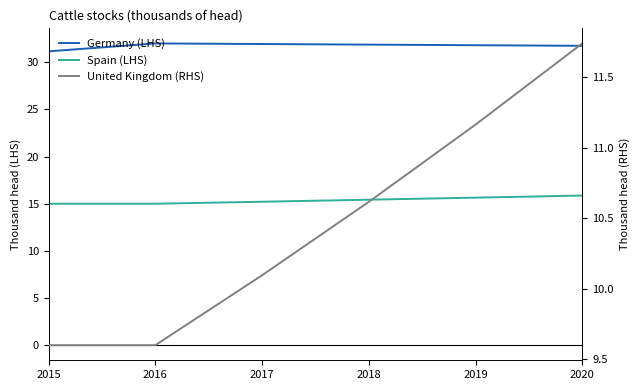

How many distinct data groups are displayed?

3